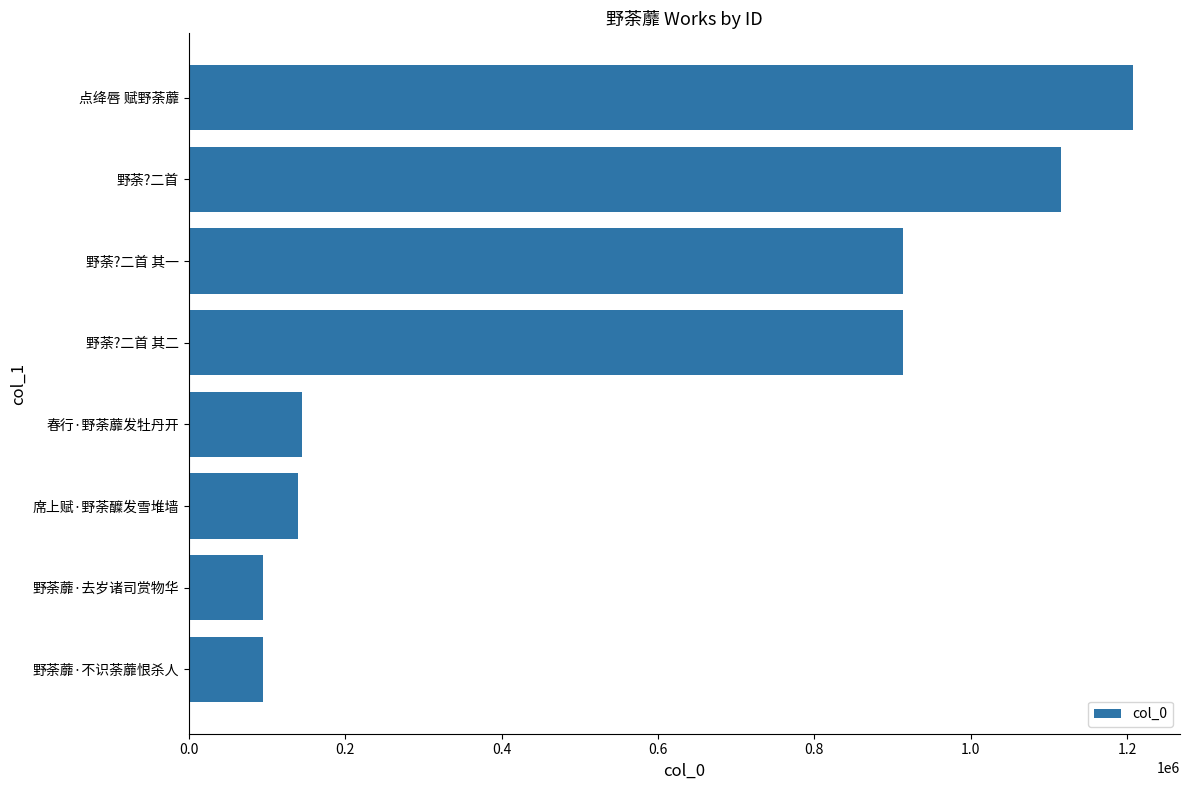

Does the chart contain any negative values?

No